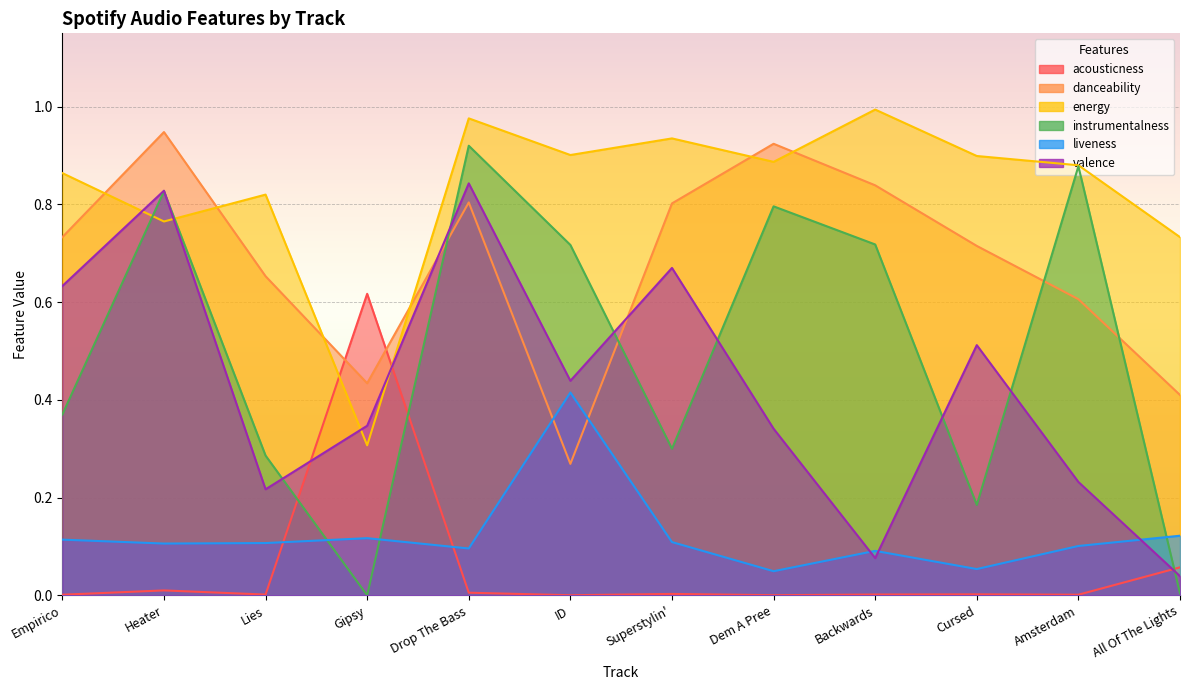

How many data points does each series have?

12